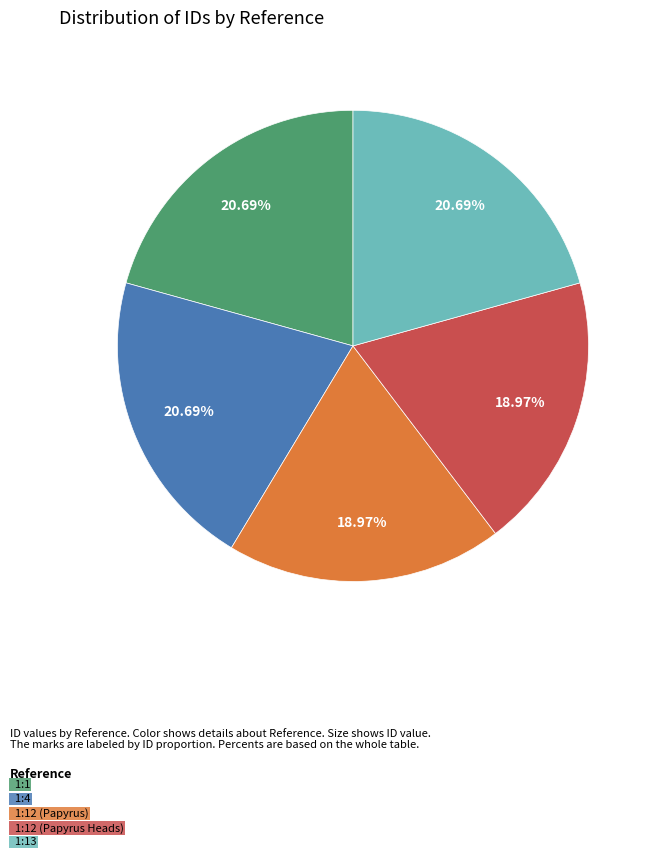

To the nearest percent, what is the average slice percentage?

20%